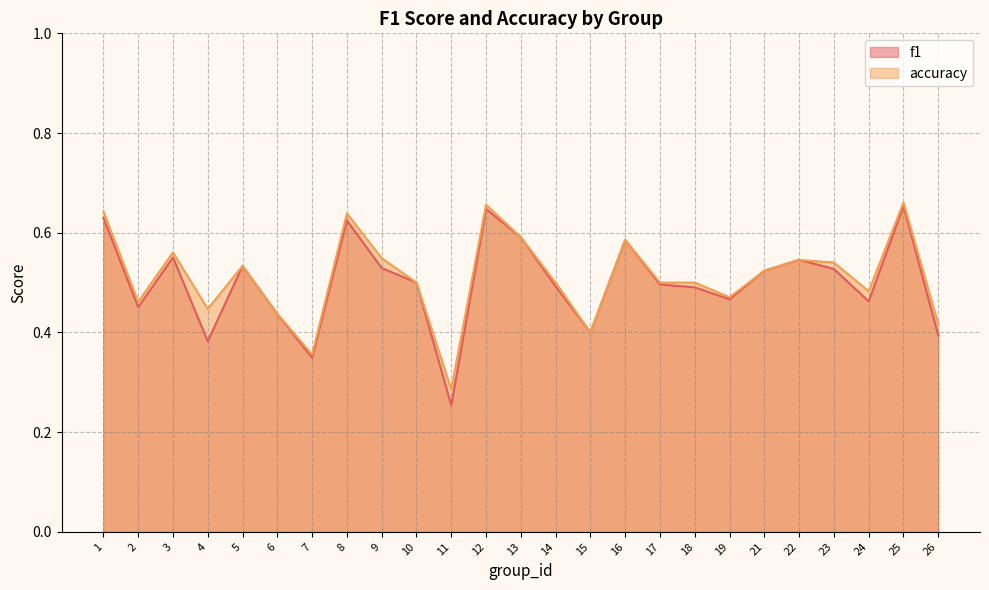

How many distinct data groups are displayed?

2